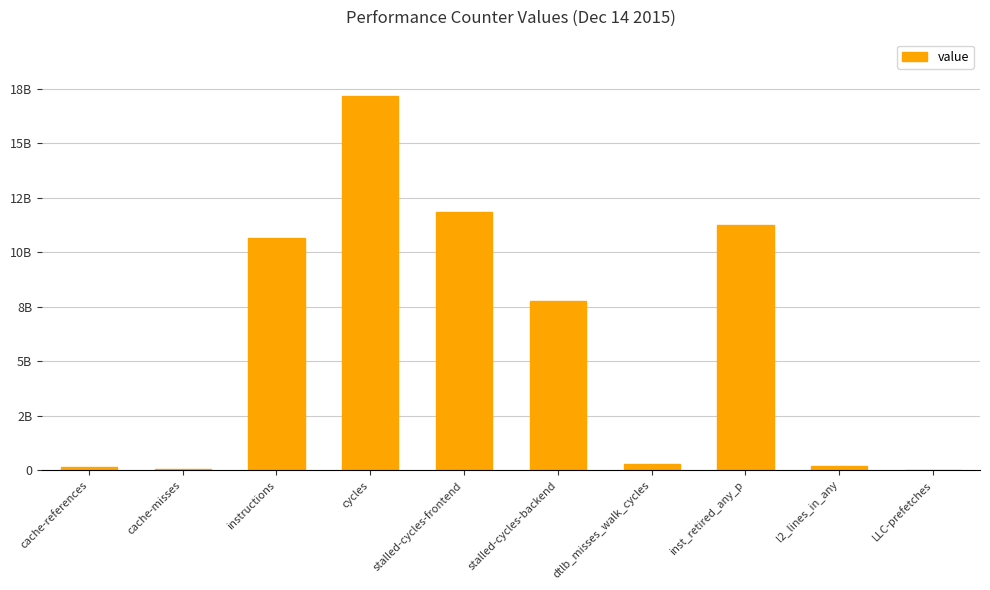

What is the sum of all values?

59403173253